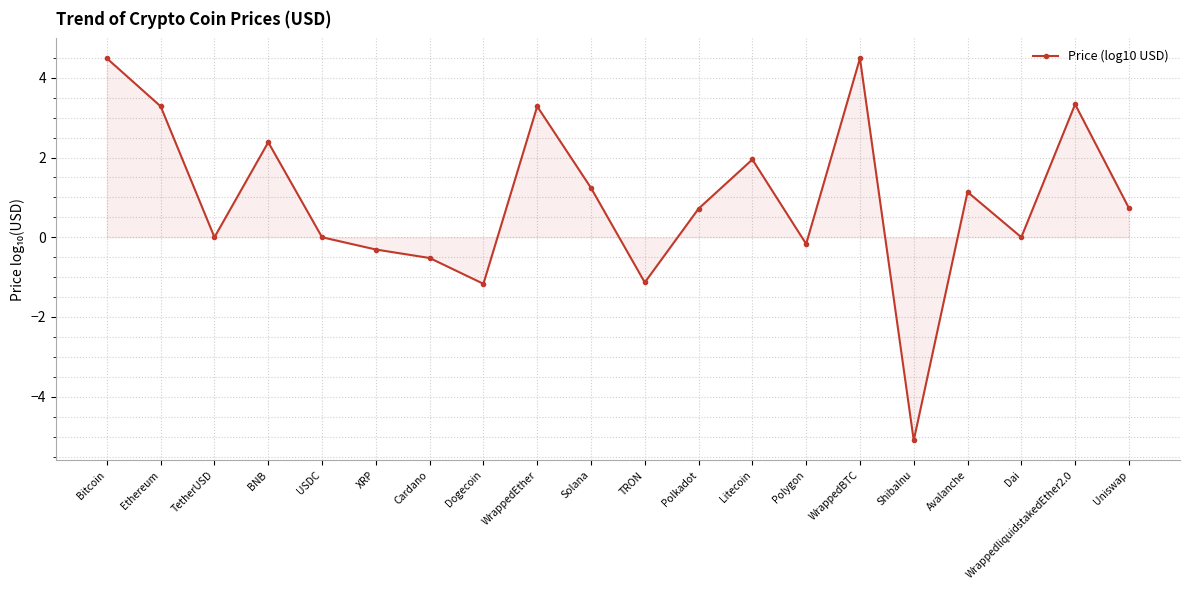

What is the difference between the second highest and second lowest values?

5.7